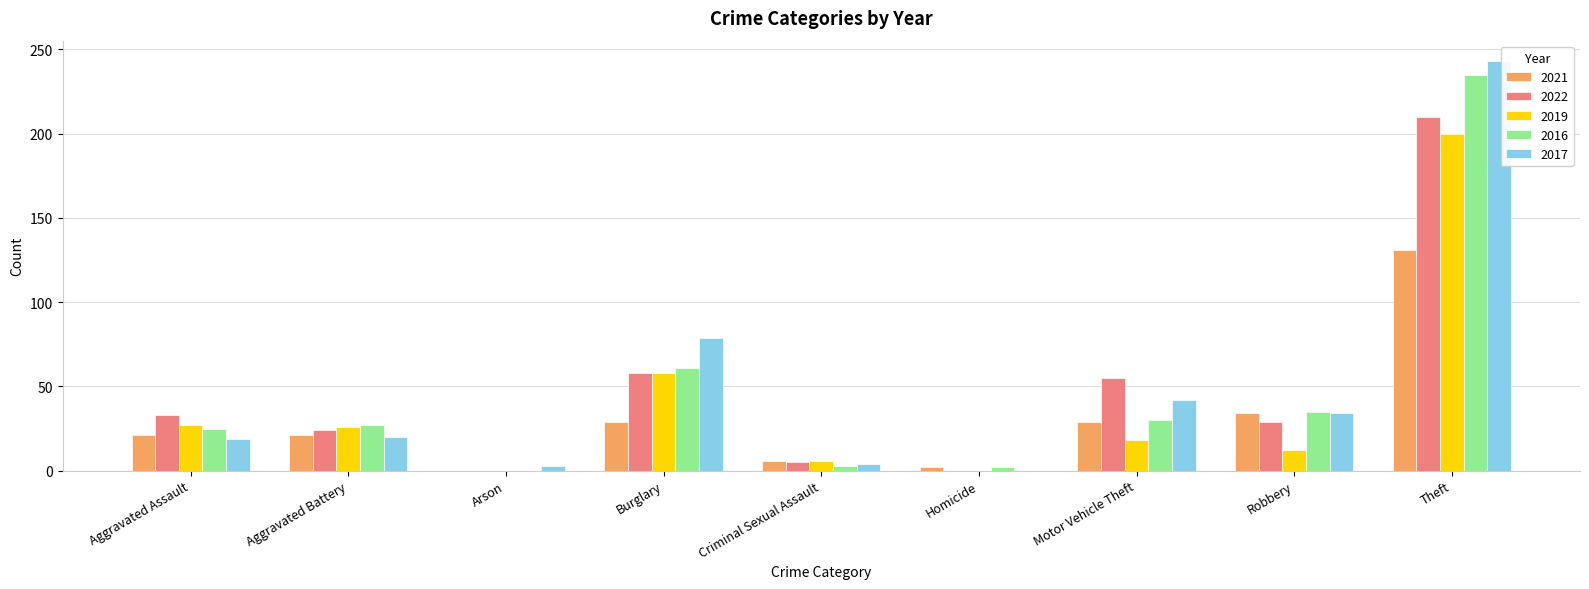

What are all the series names shown in the legend?

2021, 2022, 2019, 2016, 2017